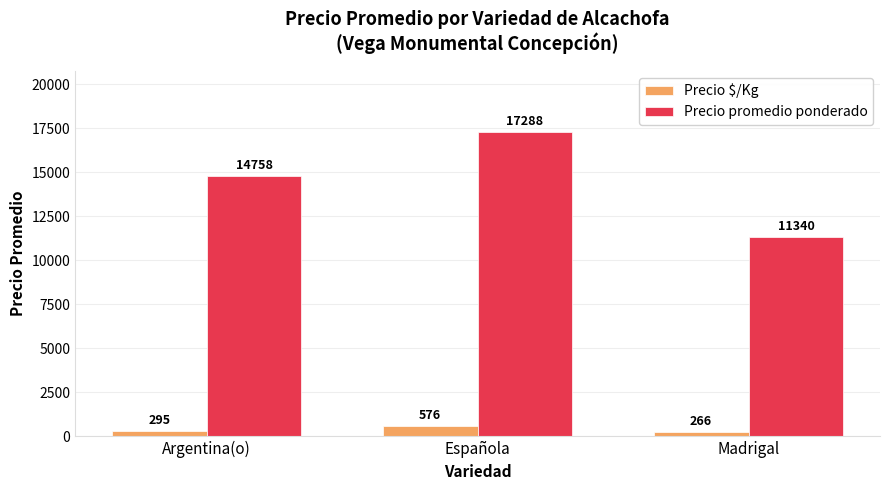

What is the minimum value for Precio promedio ponderado?

11340.0